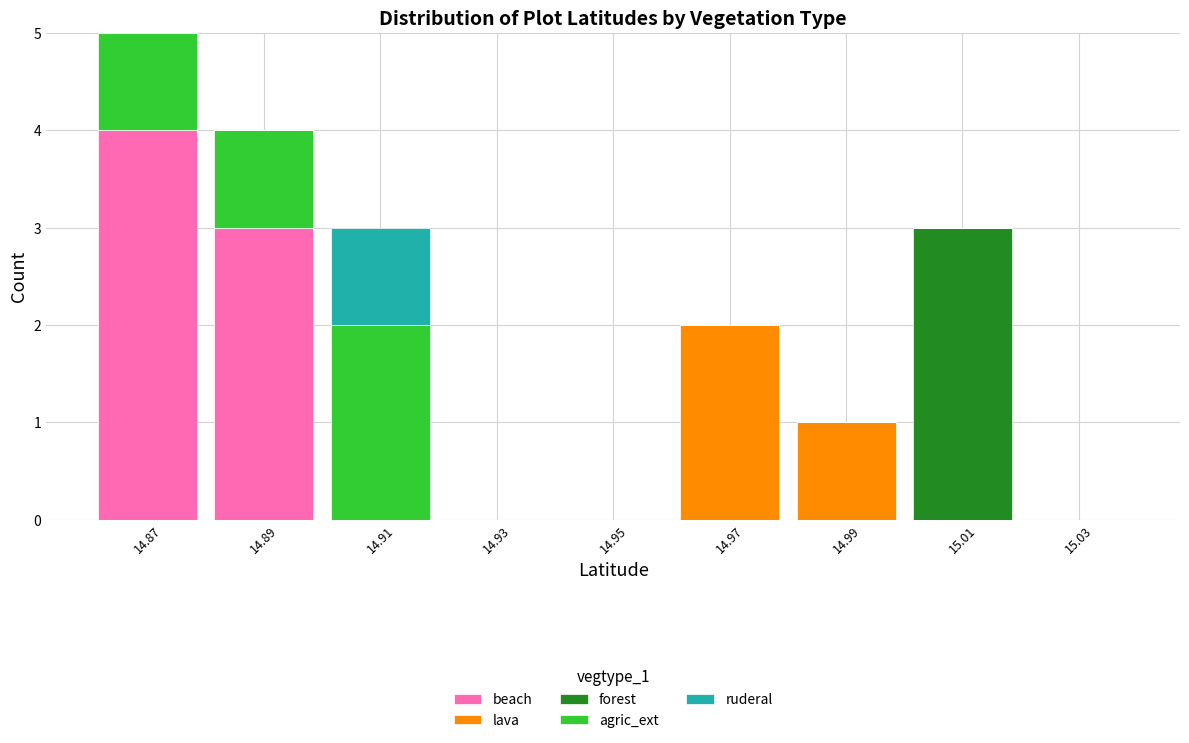

Which range on the x-axis has the tallest stacked bar (by total height)?

14.86 to 14.88